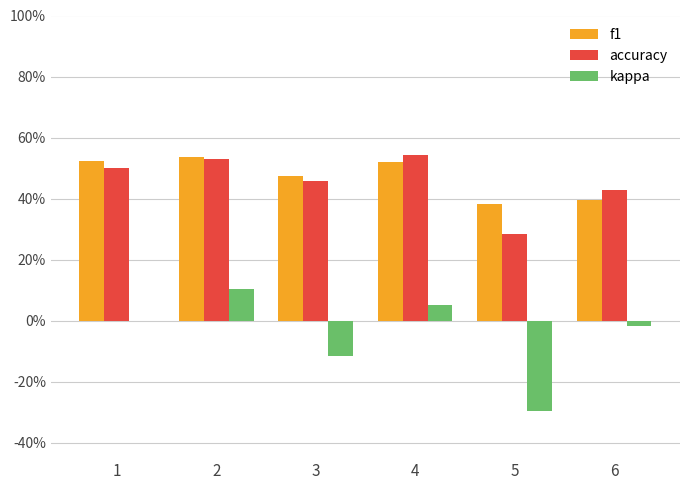

Are the bars horizontal?

No